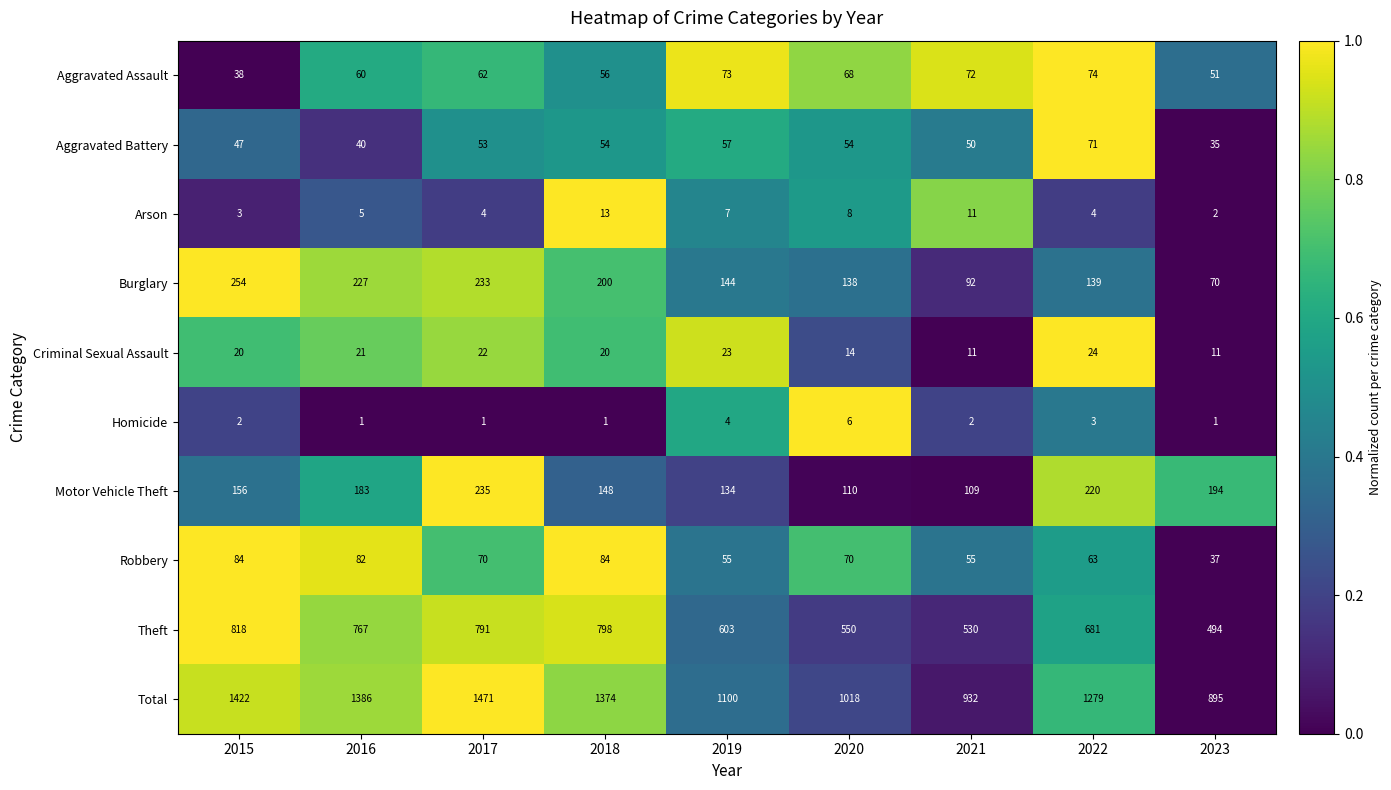

What is the difference between the highest and lowest values at 2018?

1373